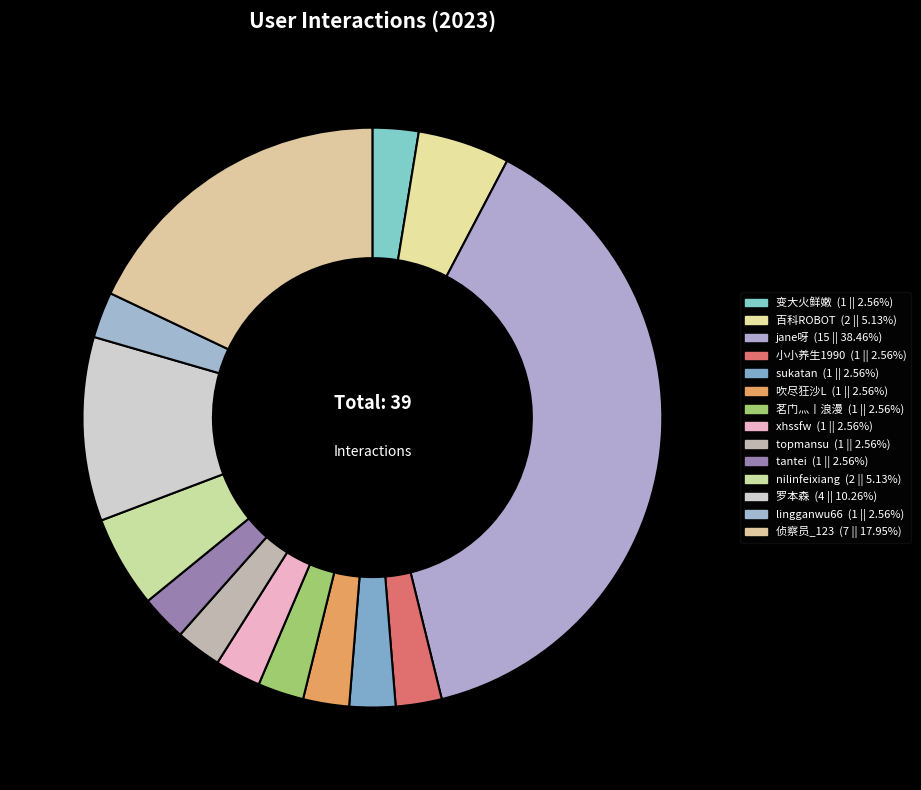

Which slice is the largest?

jane呀